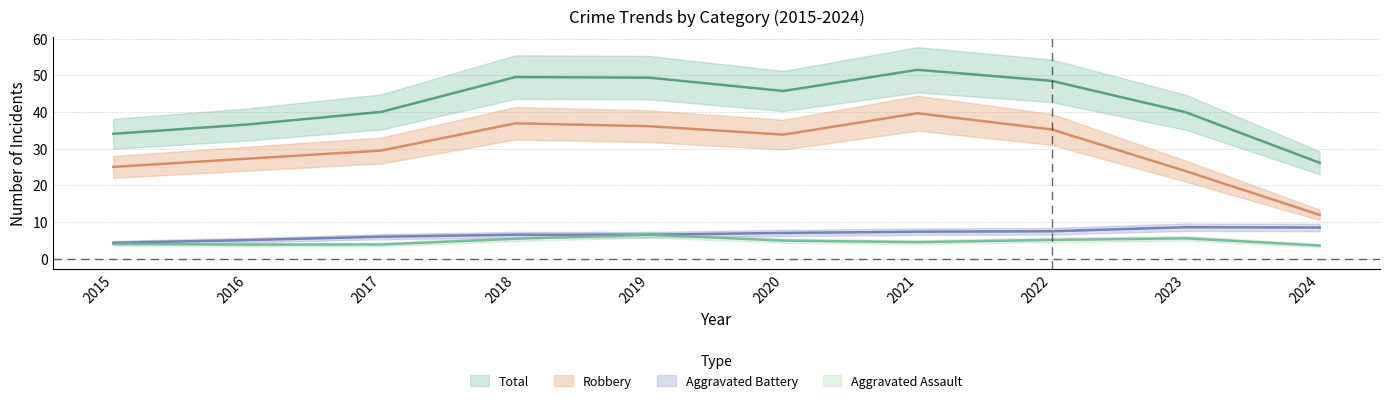

How many categories are shown in the chart?

10